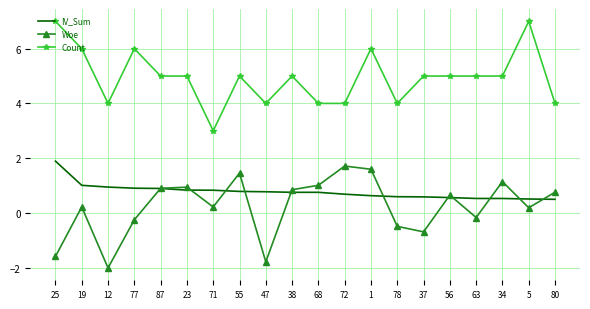

True or false: Woe has a value of -0.5 at 78.

True